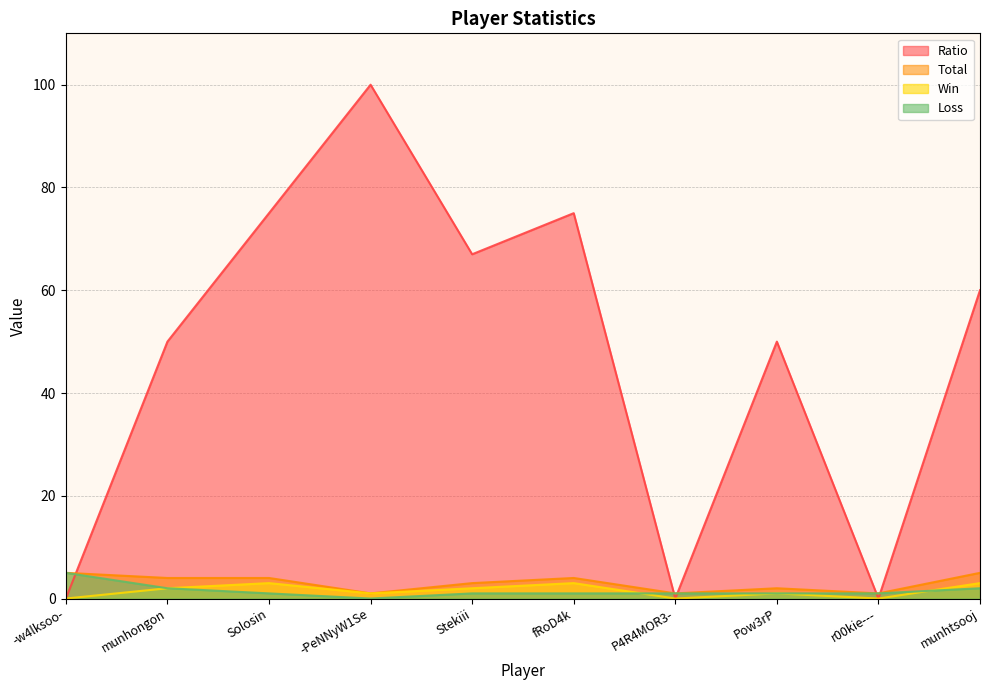

Which category has the highest value in the Total series?

-w4lksoo-